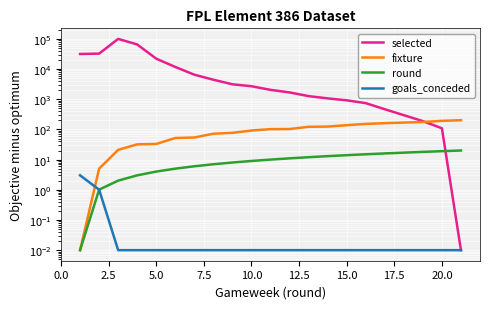

How many lines are shown in the chart?

4